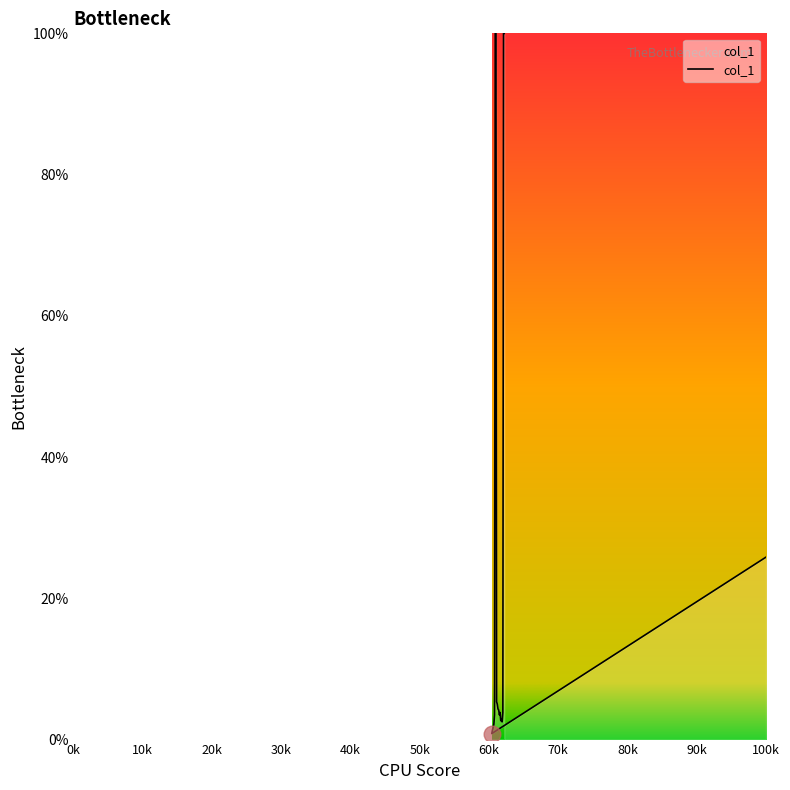

How many data points does each series have?

20